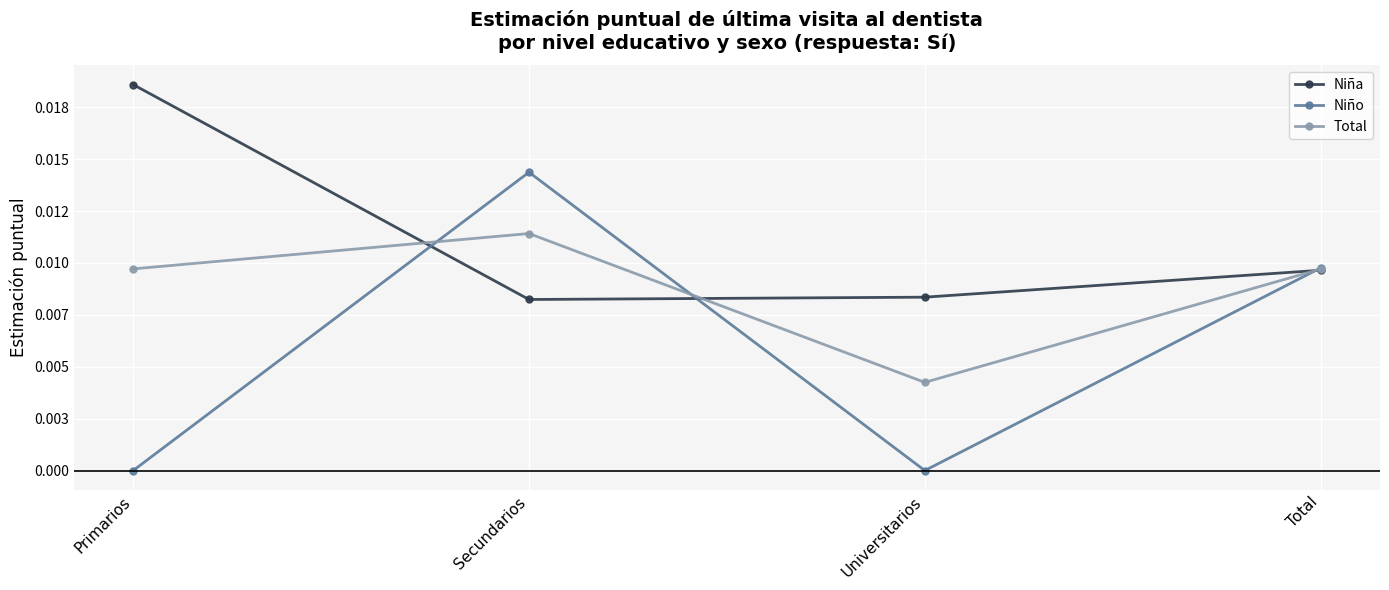

What are all the series names shown in the legend?

Niña, Niño, Total